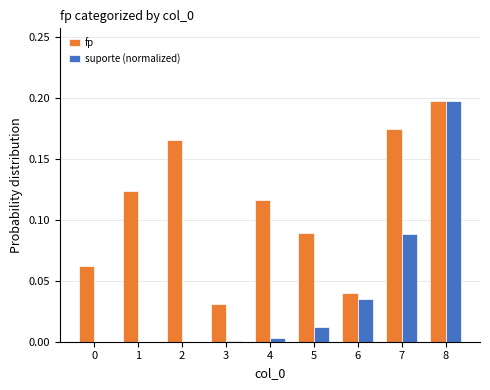

Which category has the highest value across all series?

8